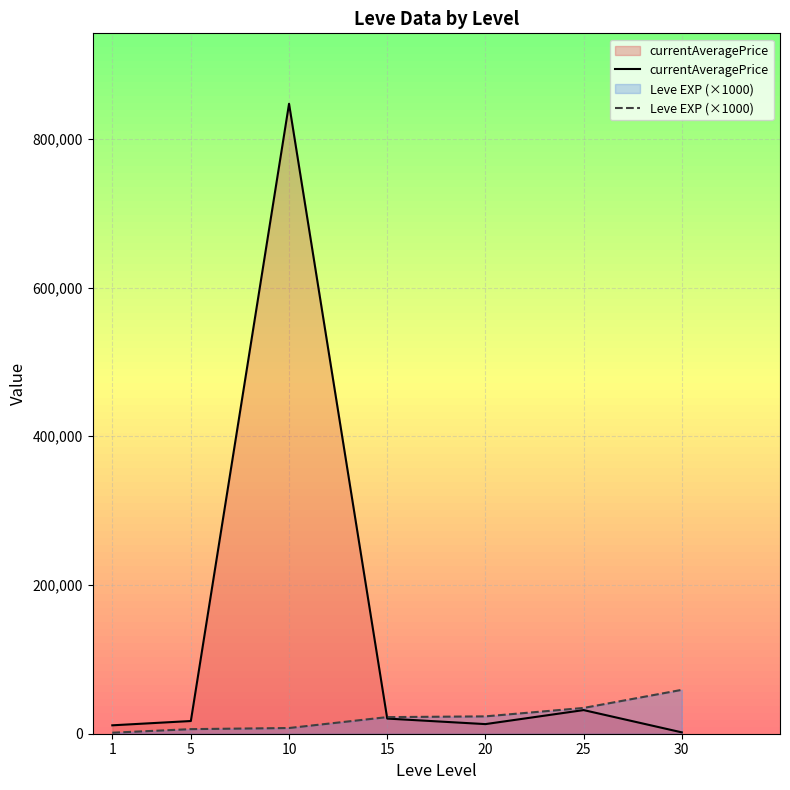

The value of currentAveragePrice at 25 is 53270.2. True or false?

False